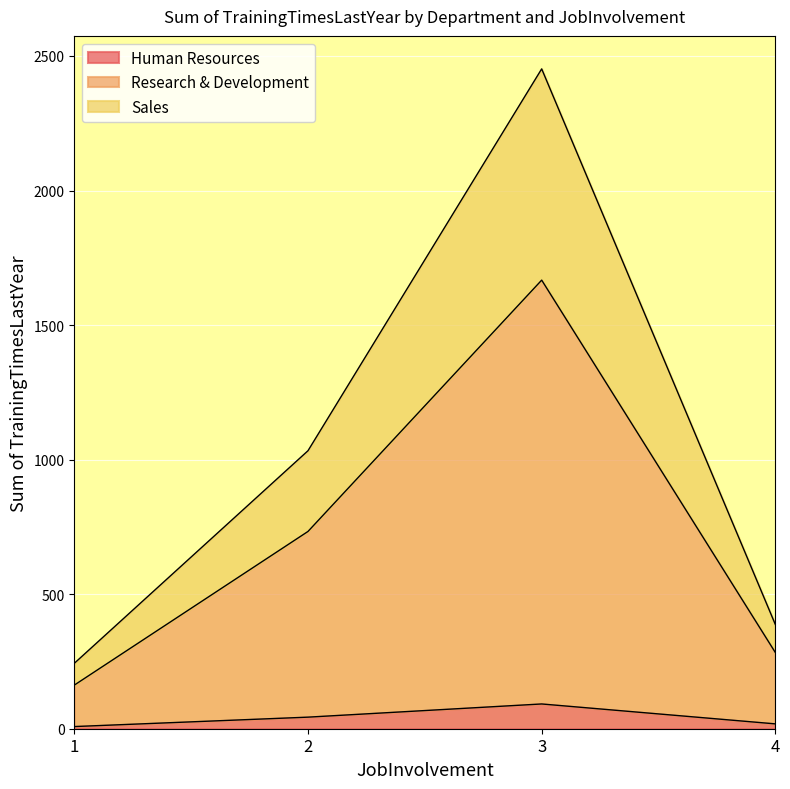

How many distinct data groups are displayed?

3